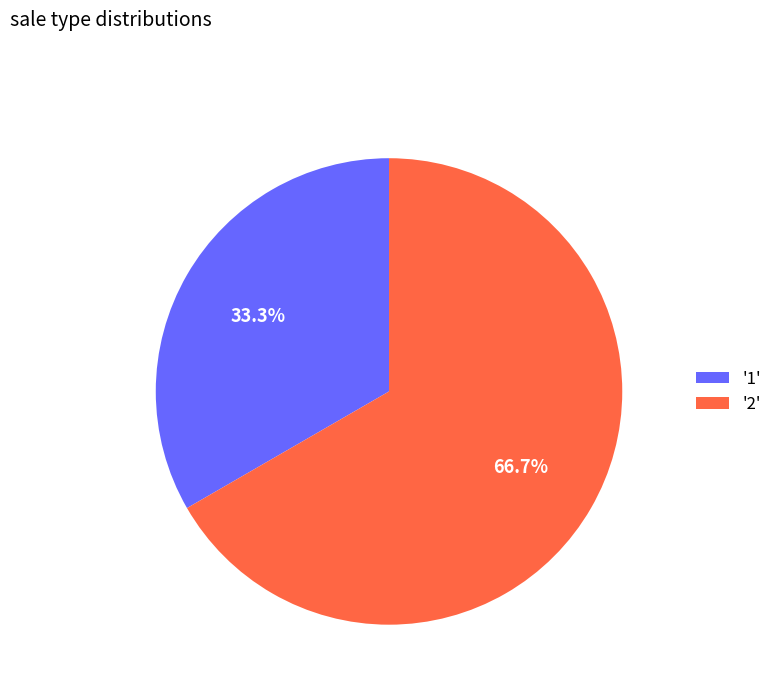

How many slices are in this pie chart?

2